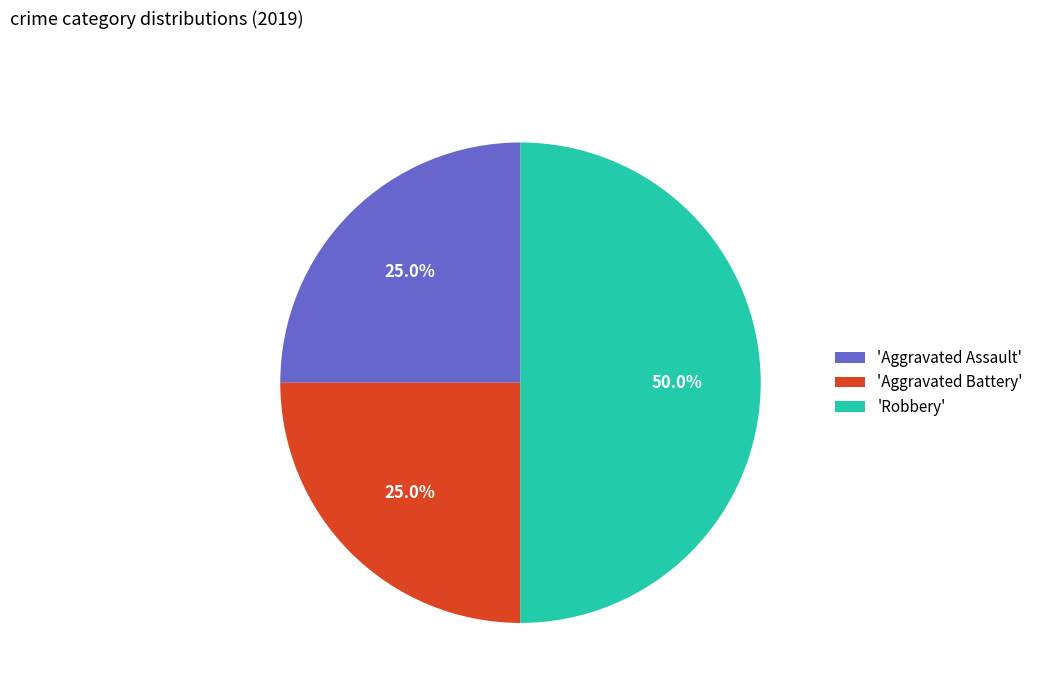

How much of the chart is everything except 'Aggravated Assault'?

75.0%